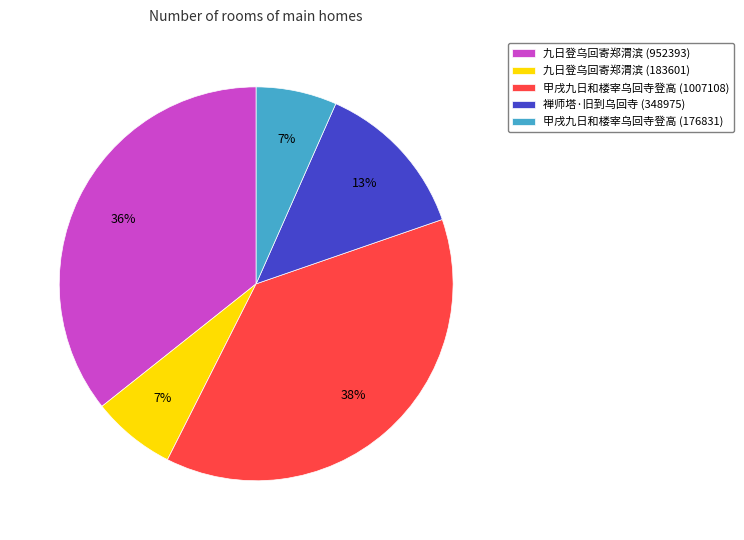

To the nearest percent, what is the difference between the largest and smallest slice percentages?

31%